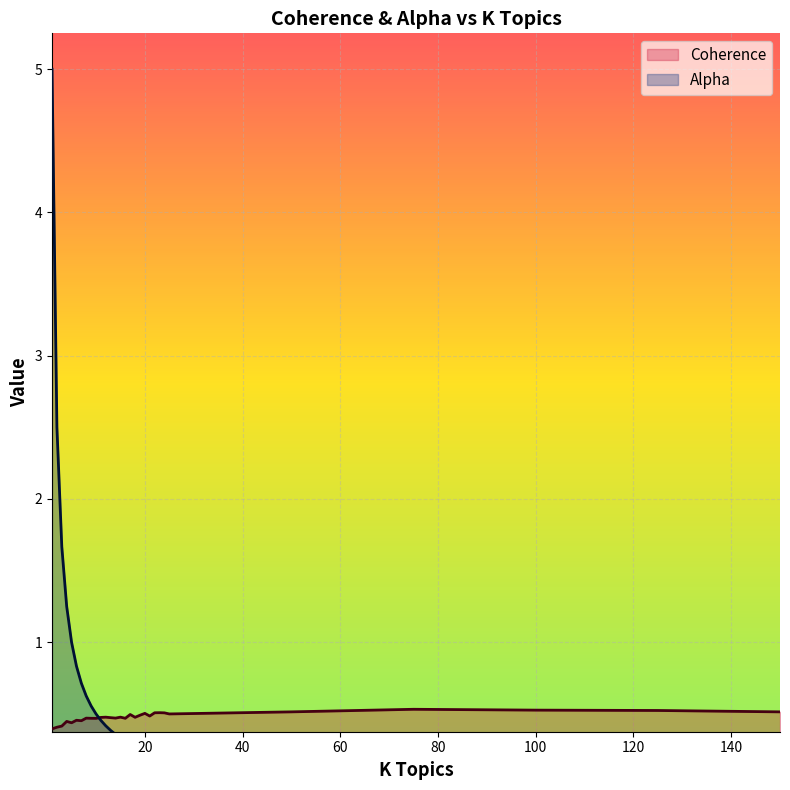

The Alpha series shows 0.0 at 125. True or false?

True